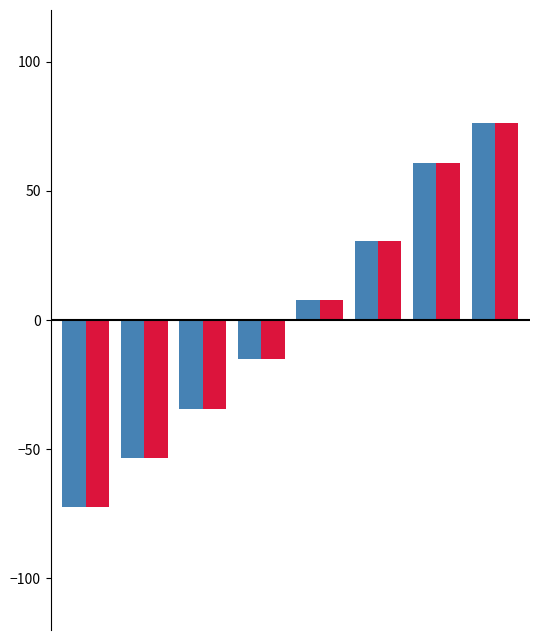

What is the minimum value shown in the chart?

-72.4